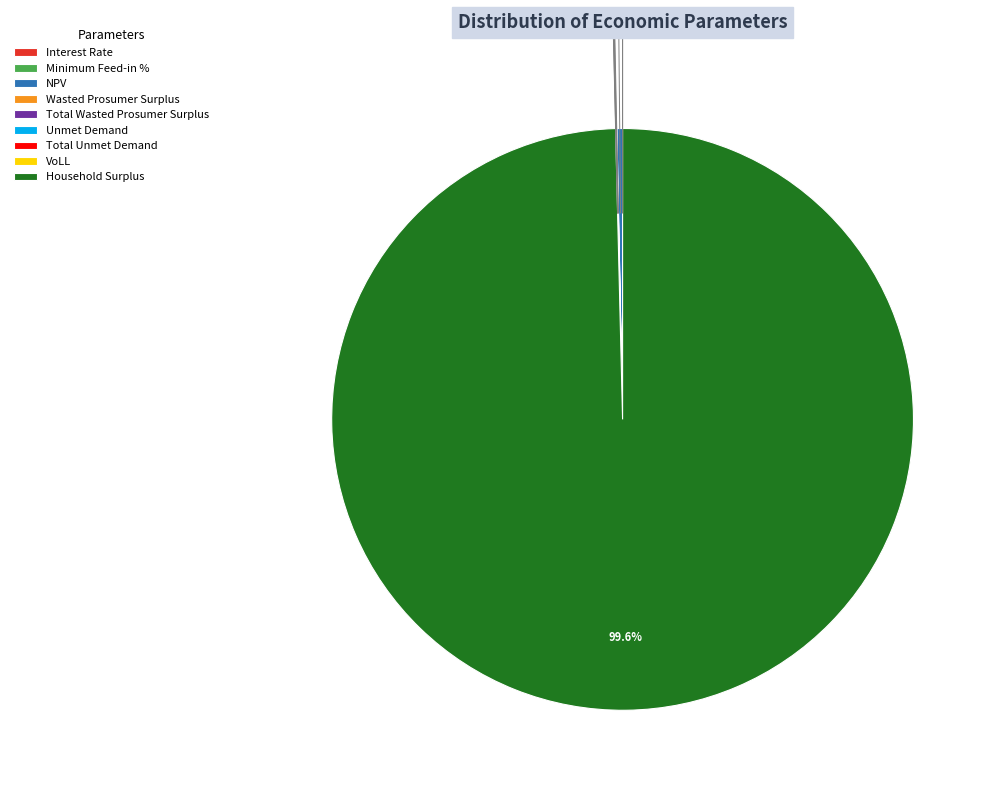

Which category has the biggest portion of the pie?

Household Surplus